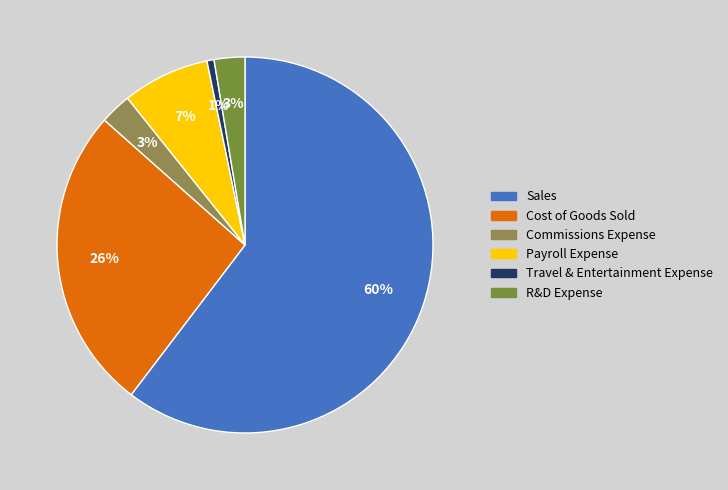

Is it true that Commissions Expense is 15% of the pie?

False